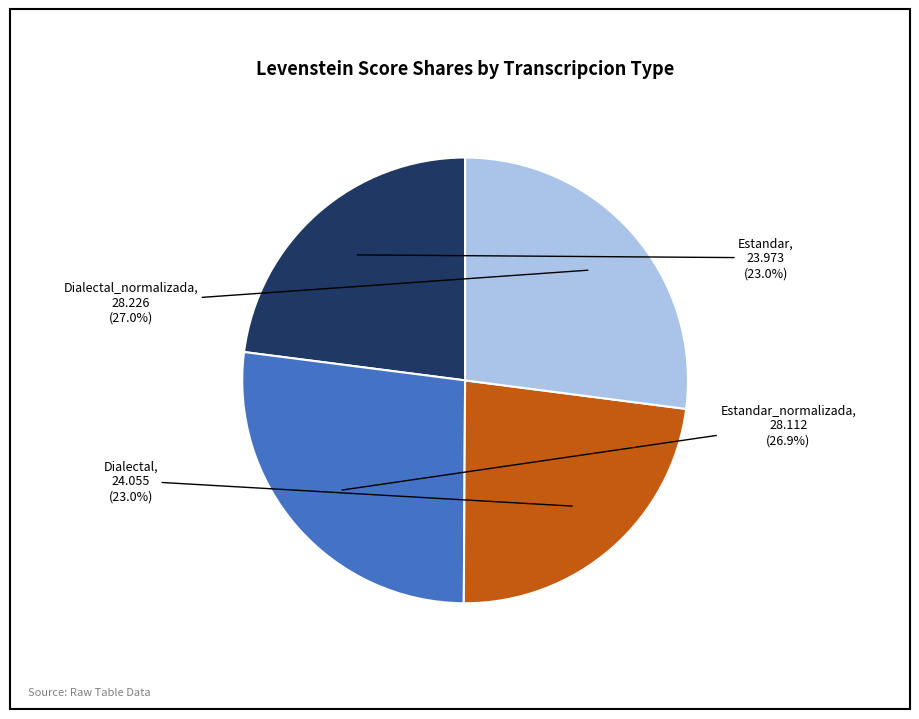

Does any single category account for the majority?

No